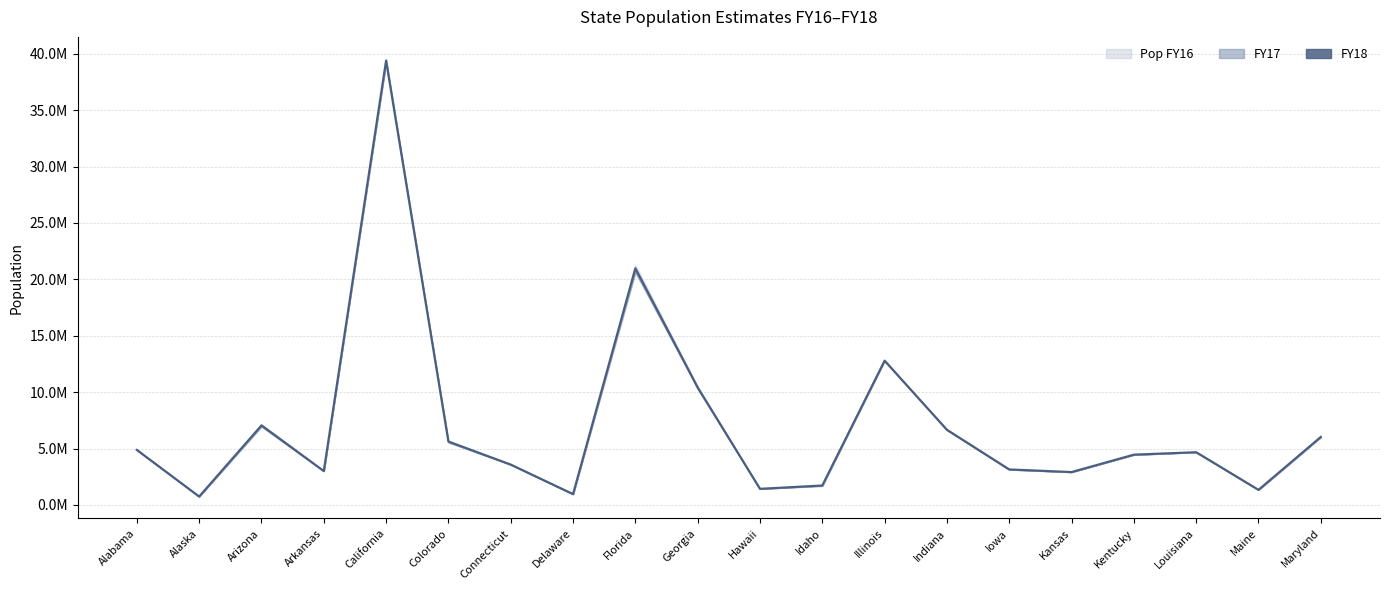

True or false: the data shows 2925494 at Indiana.

False